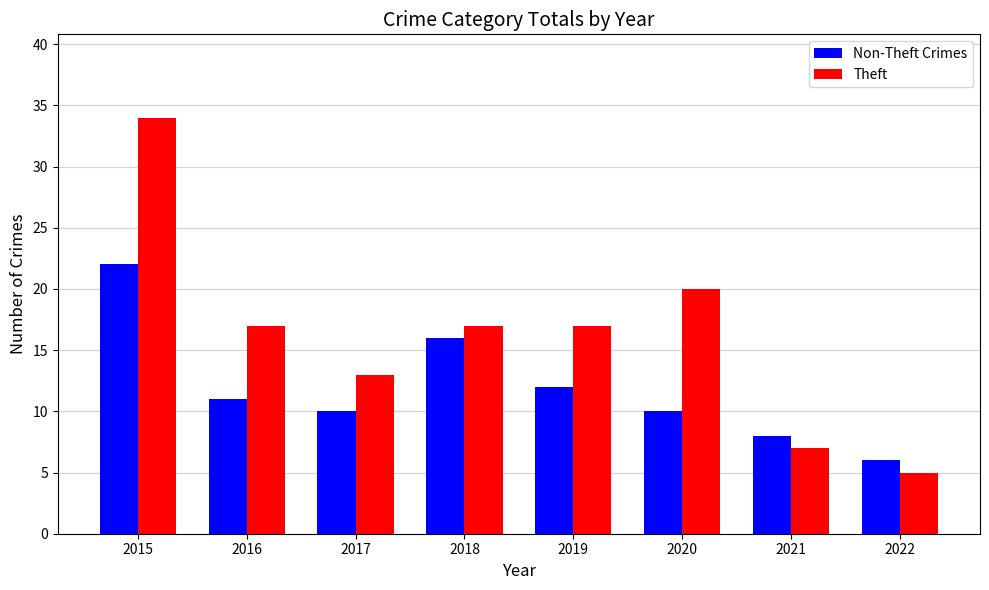

What is the difference between the highest and lowest values at 2020?

10